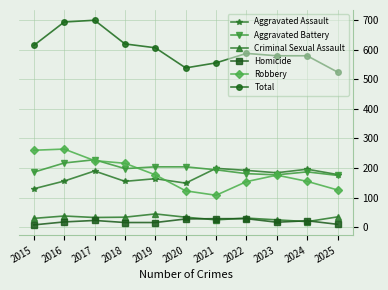

Is the value of Aggravated Assault at 2019 greater than the value of Criminal Sexual Assault at 2023?

Yes